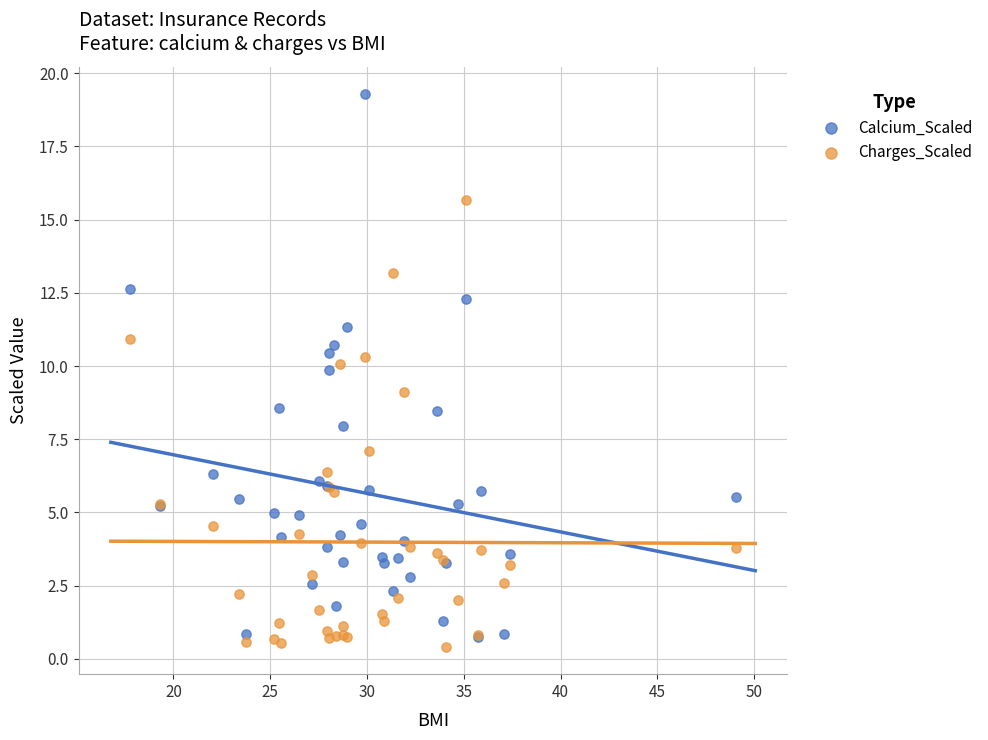

What are all the series names shown in the legend?

Calcium_Scaled, Charges_Scaled